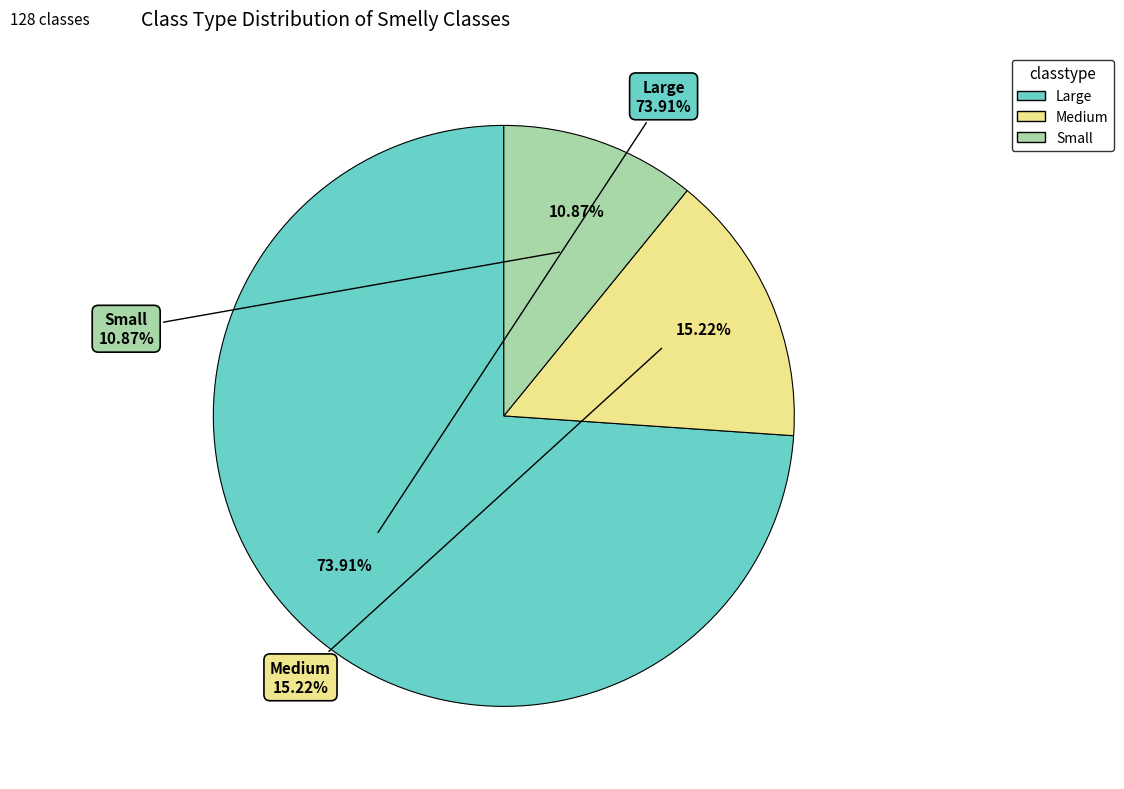

Is there a majority slice in this chart?

Yes